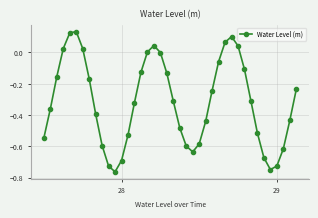

How many categories are shown in the chart?

40